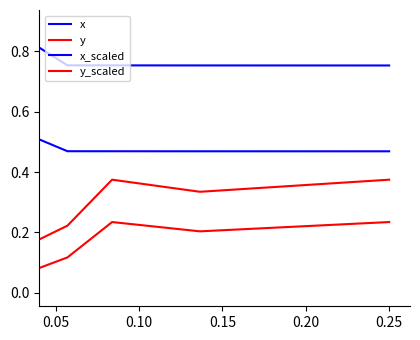

How many lines are shown in the chart?

4